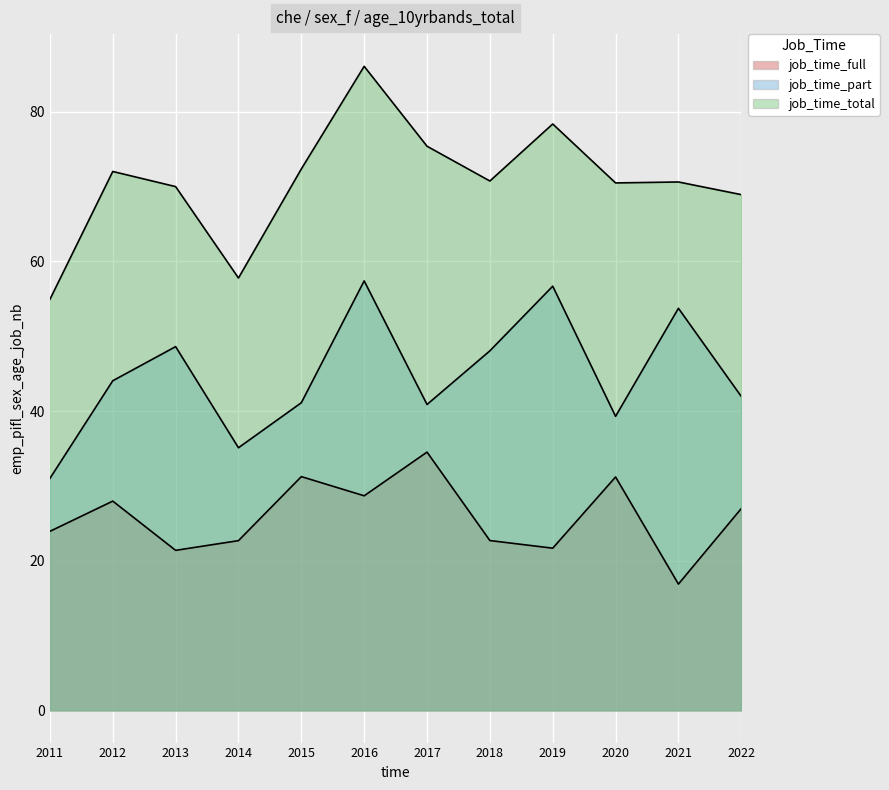

What is the lowest value of the job_time_total series?

54.9